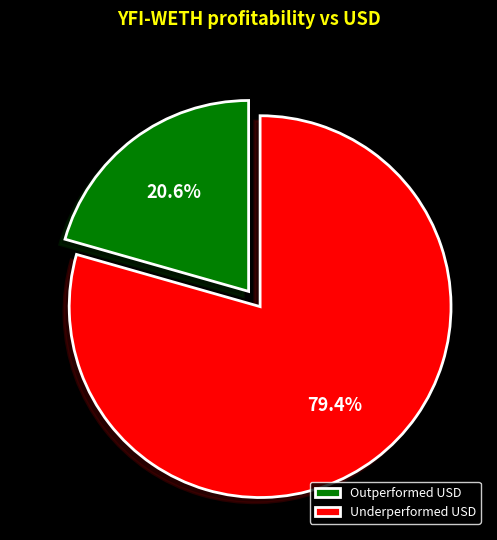

Which category has the smallest portion of the pie?

Outperformed USD